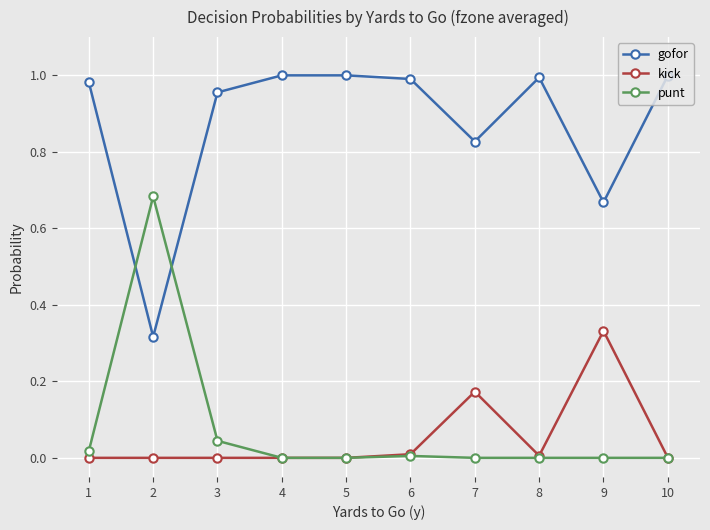

The gofor series shows 0.7 at 1. True or false?

False